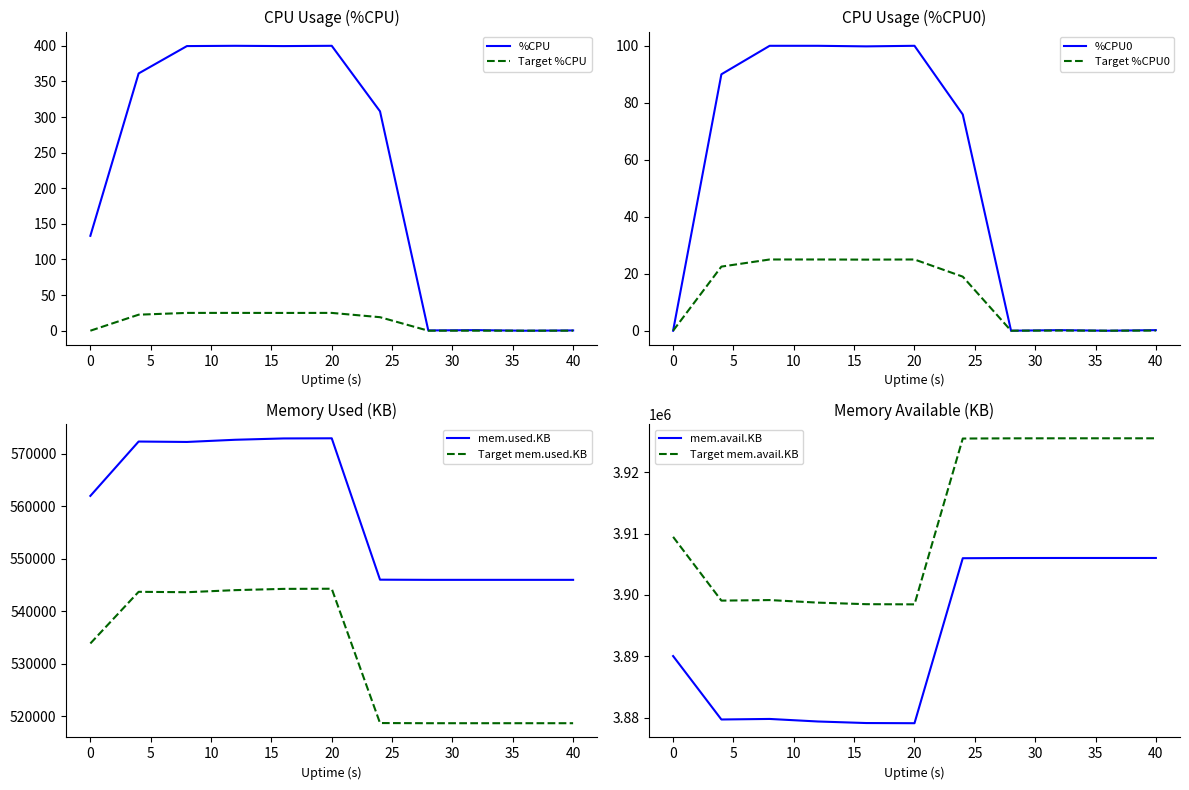

What is the maximum value shown in the chart?

400.0